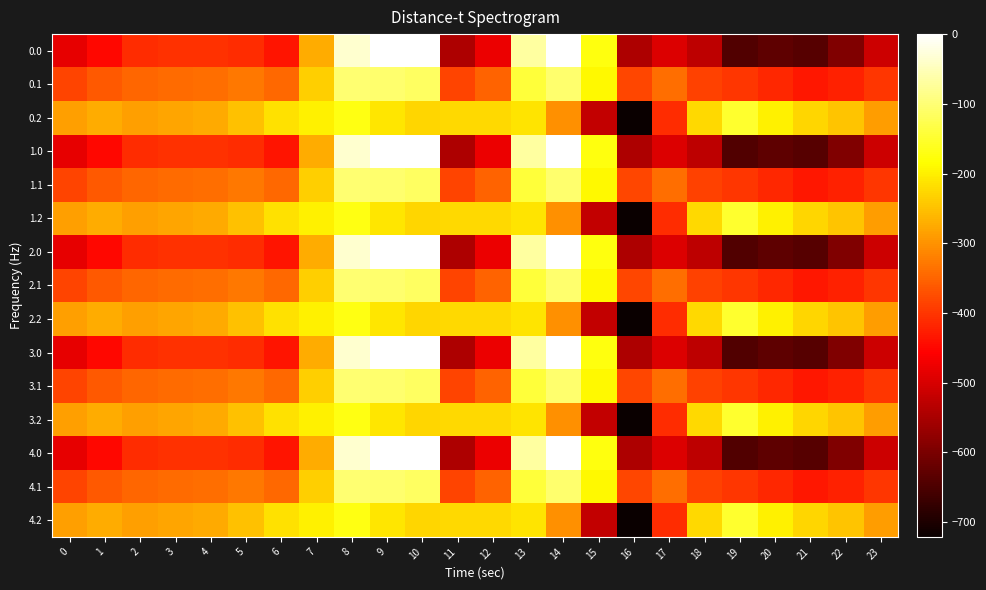

Reading right to left, list all the values displayed in this chart.

0.0: 23=-511.3	22=-592.3	21=-638.4	20=-629.9	19=-644.5	18=-529.6	17=-493.8	16=-545.4	15=-172.8	14=-0.3	13=-70.2	12=-477.2	11=-544.3	10=0.0	9=0.0	8=-35.0	7=-270.7	6=-435.0	5=-410.8	4=-404.9	3=-404.4	2=-410.3	1=-449.5	0=-482.0
0.1: 23=-399.4	22=-419.9	21=-432.4	20=-414.5	19=-399.7	18=-388.5	17=-340.1	16=-380.5	15=-190.4	14=-105.5	13=-141.2	12=-350.8	11=-384.7	10=-114.0	9=-104.8	8=-102.3	7=-234.9	6=-345.2	5=-329.5	4=-339.6	3=-342.7	2=-347.9	1=-361.1	0=-384.6
0.2: 23=-287.5	22=-247.4	21=-226.4	20=-199.2	19=-151.1	18=-223.1	17=-409.5	16=-721.2	15=-522.2	14=-301.9	13=-212.2	12=-224.3	11=-225.2	10=-228.0	9=-209.6	8=-169.5	7=-199.0	6=-216.4	5=-248.1	4=-274.4	3=-281.0	2=-285.5	1=-272.7	0=-287.1
1.0: 23=-511.3	22=-592.3	21=-638.4	20=-629.9	19=-644.5	18=-529.6	17=-493.8	16=-545.4	15=-172.8	14=-0.3	13=-70.2	12=-477.2	11=-544.3	10=0.0	9=0.0	8=-35.0	7=-270.7	6=-435.0	5=-410.8	4=-404.9	3=-404.4	2=-410.3	1=-449.5	0=-482.0
1.1: 23=-399.4	22=-419.9	21=-432.4	20=-414.5	19=-399.7	18=-388.5	17=-340.1	16=-380.5	15=-190.4	14=-105.5	13=-141.2	12=-350.8	11=-384.7	10=-114.0	9=-104.8	8=-102.3	7=-234.9	6=-345.2	5=-329.5	4=-339.6	3=-342.7	2=-347.9	1=-361.1	0=-384.6
1.2: 23=-287.5	22=-247.4	21=-226.4	20=-199.2	19=-151.1	18=-223.1	17=-409.5	16=-721.2	15=-522.2	14=-301.9	13=-212.2	12=-224.3	11=-225.2	10=-228.0	9=-209.6	8=-169.5	7=-199.0	6=-216.4	5=-248.1	4=-274.4	3=-281.0	2=-285.5	1=-272.7	0=-287.1
2.0: 23=-511.3	22=-592.3	21=-638.4	20=-629.9	19=-644.5	18=-529.6	17=-493.8	16=-545.4	15=-172.8	14=-0.3	13=-70.2	12=-477.2	11=-544.3	10=0.0	9=0.0	8=-35.0	7=-270.7	6=-435.0	5=-410.8	4=-404.9	3=-404.4	2=-410.3	1=-449.5	0=-482.0
2.1: 23=-399.4	22=-419.9	21=-432.4	20=-414.5	19=-399.7	18=-388.5	17=-340.1	16=-380.5	15=-190.4	14=-105.5	13=-141.2	12=-350.8	11=-384.7	10=-114.0	9=-104.8	8=-102.3	7=-234.9	6=-345.2	5=-329.5	4=-339.6	3=-342.7	2=-347.9	1=-361.1	0=-384.6
2.2: 23=-287.5	22=-247.4	21=-226.4	20=-199.2	19=-151.1	18=-223.1	17=-409.5	16=-721.2	15=-522.2	14=-301.9	13=-212.2	12=-224.3	11=-225.2	10=-228.0	9=-209.6	8=-169.5	7=-199.0	6=-216.4	5=-248.1	4=-274.4	3=-281.0	2=-285.5	1=-272.7	0=-287.1
3.0: 23=-511.3	22=-592.3	21=-638.4	20=-629.9	19=-644.5	18=-529.6	17=-493.8	16=-545.4	15=-172.8	14=-0.3	13=-70.2	12=-477.2	11=-544.3	10=0.0	9=0.0	8=-35.0	7=-270.7	6=-435.0	5=-410.8	4=-404.9	3=-404.4	2=-410.3	1=-449.5	0=-482.0
3.1: 23=-399.4	22=-419.9	21=-432.4	20=-414.5	19=-399.7	18=-388.5	17=-340.1	16=-380.5	15=-190.4	14=-105.5	13=-141.2	12=-350.8	11=-384.7	10=-114.0	9=-104.8	8=-102.3	7=-234.9	6=-345.2	5=-329.5	4=-339.6	3=-342.7	2=-347.9	1=-361.1	0=-384.6
3.2: 23=-287.5	22=-247.4	21=-226.4	20=-199.2	19=-151.1	18=-223.1	17=-409.5	16=-721.2	15=-522.2	14=-301.9	13=-212.2	12=-224.3	11=-225.2	10=-228.0	9=-209.6	8=-169.5	7=-199.0	6=-216.4	5=-248.1	4=-274.4	3=-281.0	2=-285.5	1=-272.7	0=-287.1
4.0: 23=-511.3	22=-592.3	21=-638.4	20=-629.9	19=-644.5	18=-529.6	17=-493.8	16=-545.4	15=-172.8	14=-0.3	13=-70.2	12=-477.2	11=-544.3	10=0.0	9=0.0	8=-35.0	7=-270.7	6=-435.0	5=-410.8	4=-404.9	3=-404.4	2=-410.3	1=-449.5	0=-482.0
4.1: 23=-399.4	22=-419.9	21=-432.4	20=-414.5	19=-399.7	18=-388.5	17=-340.1	16=-380.5	15=-190.4	14=-105.5	13=-141.2	12=-350.8	11=-384.7	10=-114.0	9=-104.8	8=-102.3	7=-234.9	6=-345.2	5=-329.5	4=-339.6	3=-342.7	2=-347.9	1=-361.1	0=-384.6
4.2: 23=-287.5	22=-247.4	21=-226.4	20=-199.2	19=-151.1	18=-223.1	17=-409.5	16=-721.2	15=-522.2	14=-301.9	13=-212.2	12=-224.3	11=-225.2	10=-228.0	9=-209.6	8=-169.5	7=-199.0	6=-216.4	5=-248.1	4=-274.4	3=-281.0	2=-285.5	1=-272.7	0=-287.1